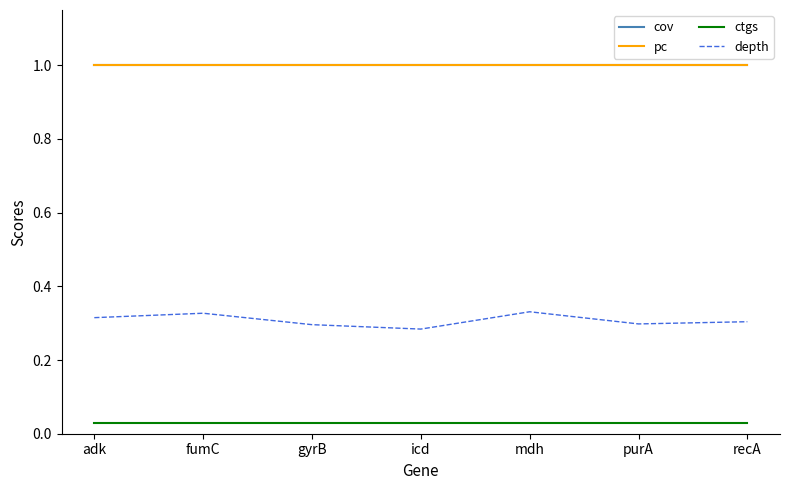

The value of cov at purA is 1.5. True or false?

False